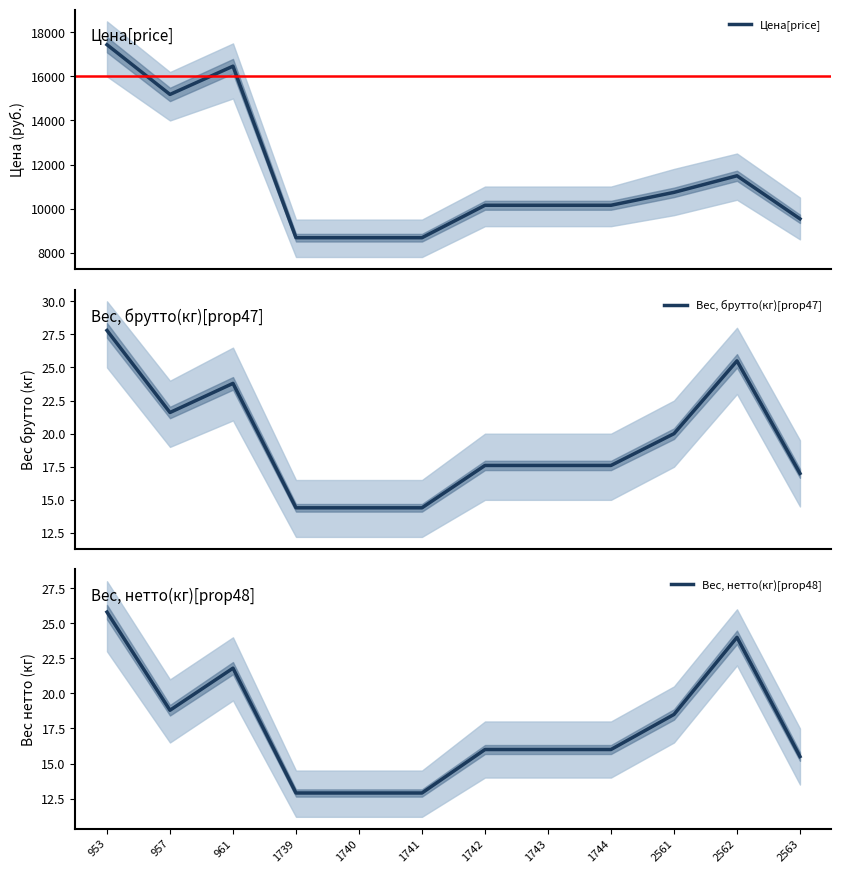

List the series in order of their peak value, highest first.

Цена[price], Вес, брутто(кг)[prop47], Вес, нетто(кг)[prop48]